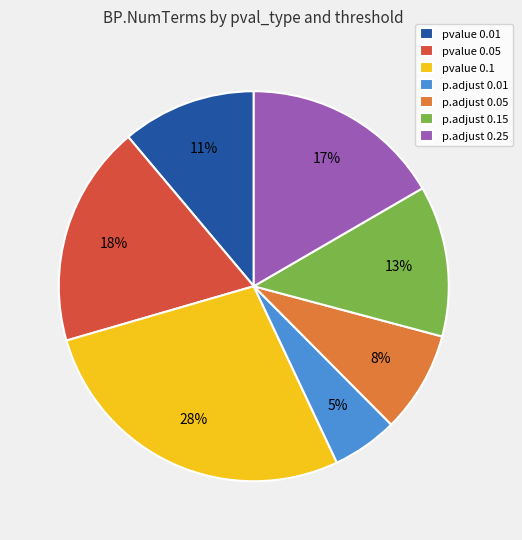

Is the sum of p.adjust 0.01 and p.adjust 0.25 greater than half?

No